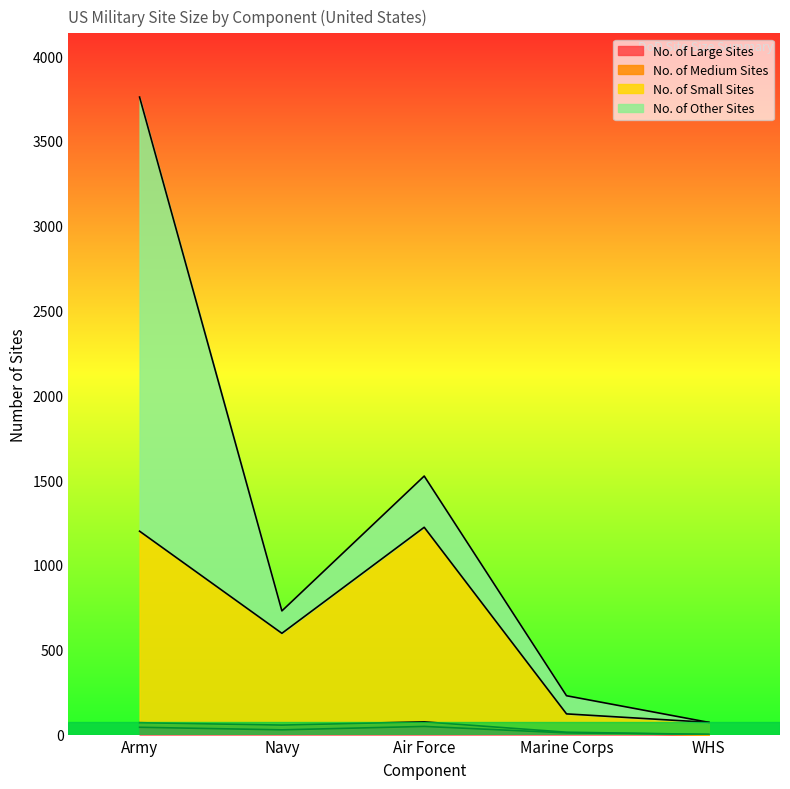

Does the chart display data point markers on the line(s)?

No